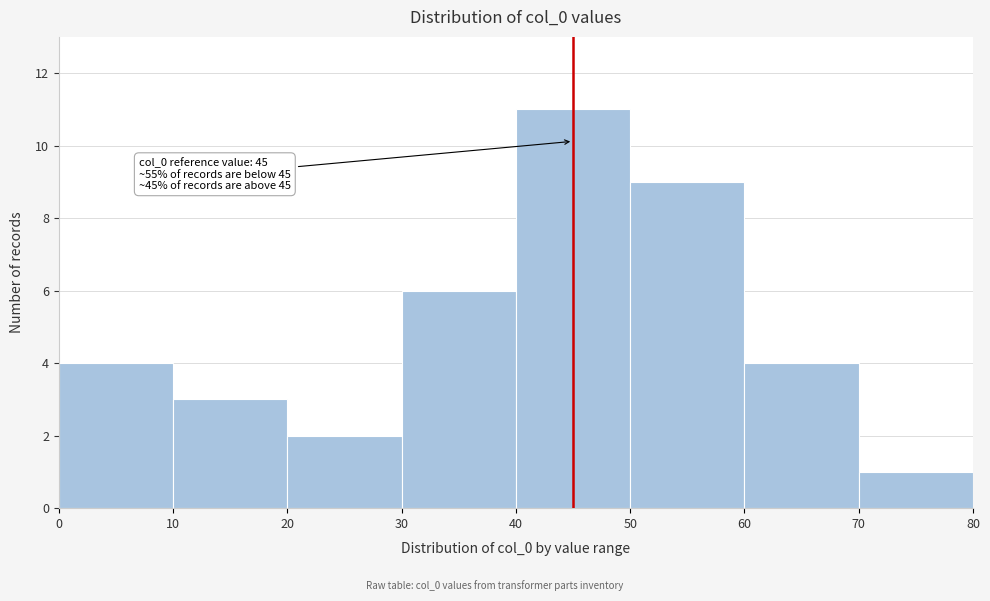

Which range on the x-axis has the tallest bar?

40 to 50